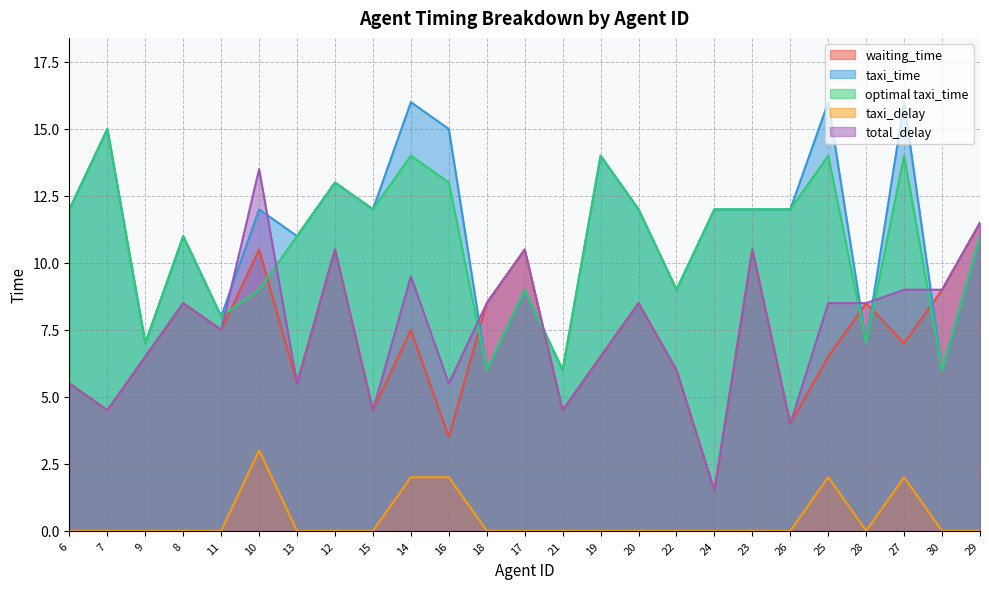

Rank the series by their maximum value, from highest to lowest.

taxi_time, optimal taxi_time, total_delay, waiting_time, taxi_delay